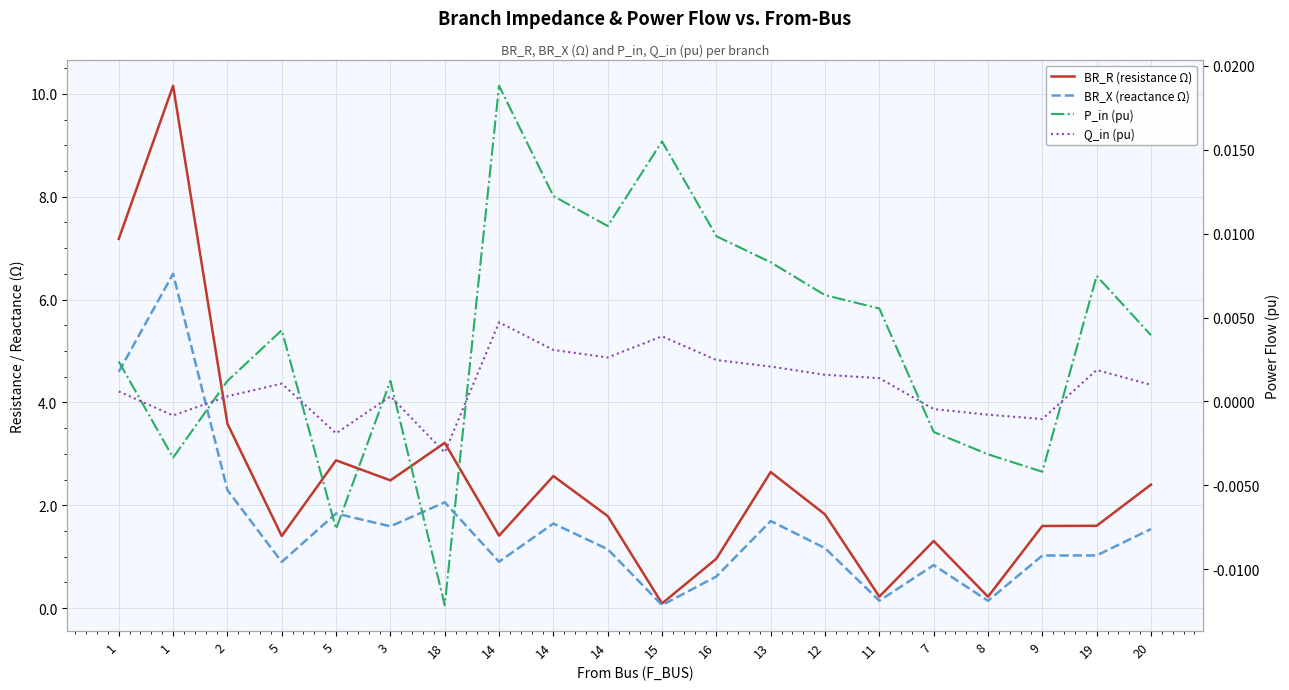

Where is the first local maximum for Q_in (pu)?

5